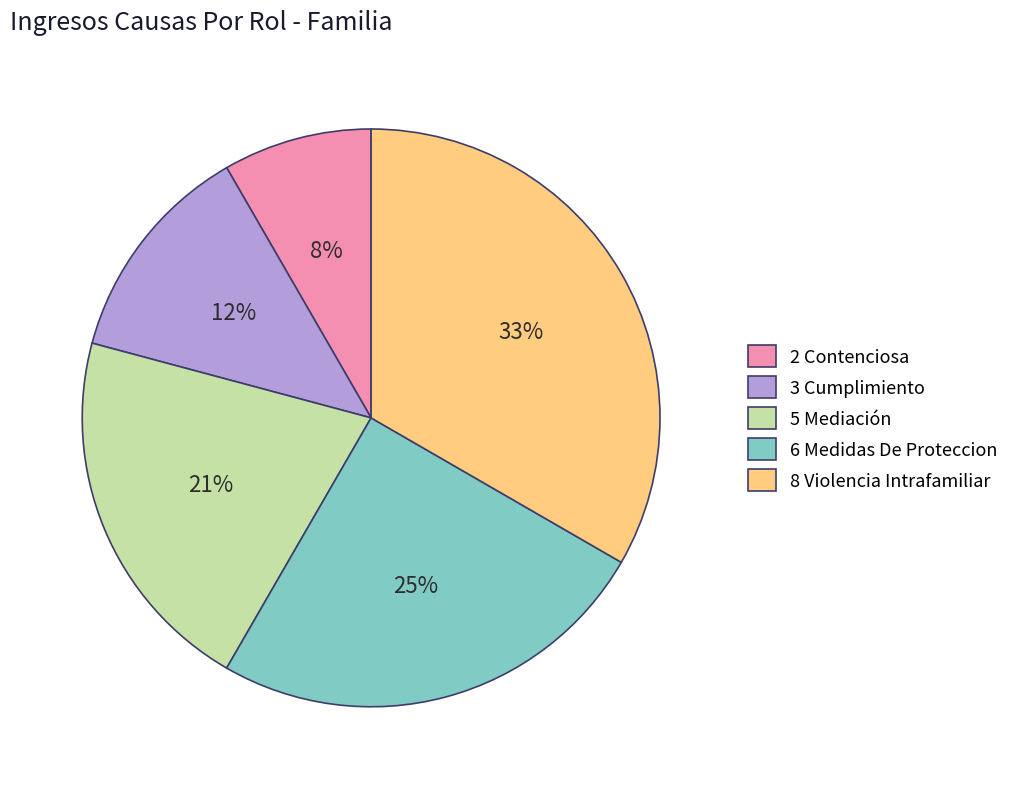

To the nearest percent, what portion does 2 Contenciosa represent?

8%